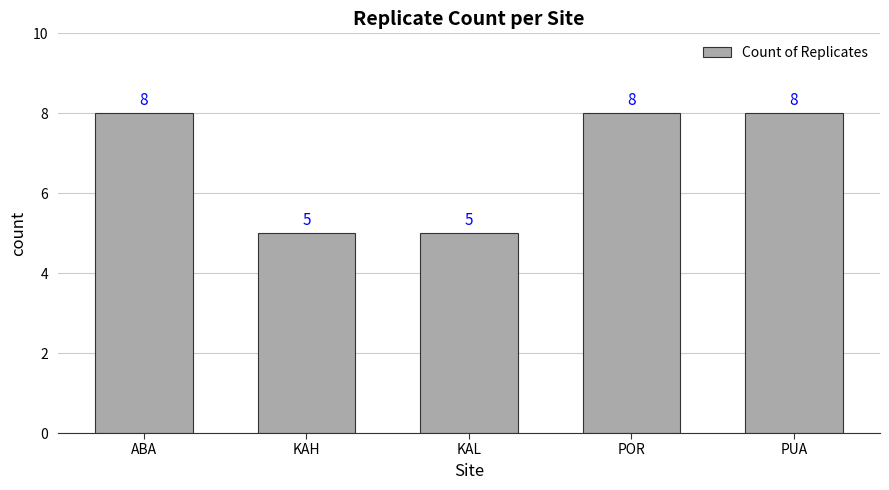

What position from the left is KAL?

3